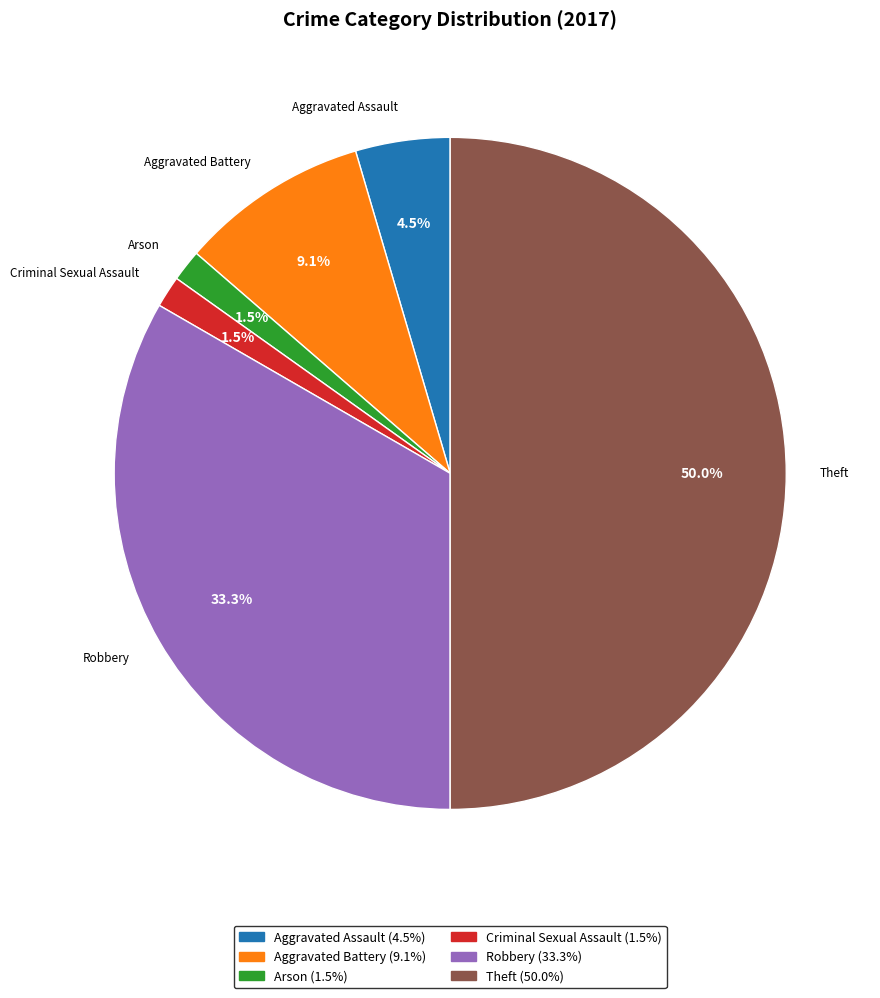

What is the largest slice in the pie chart?

Theft